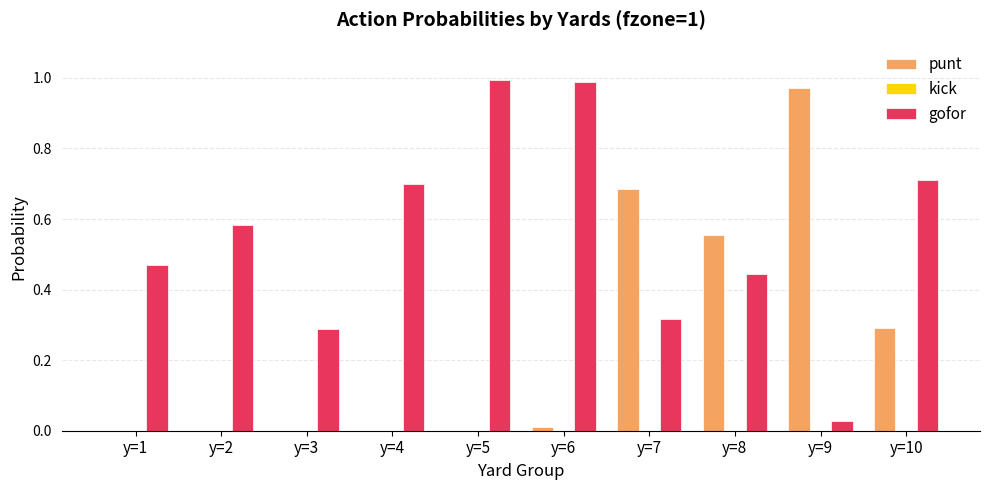

True or false: punt has a value of 0.3 at y=10.

True